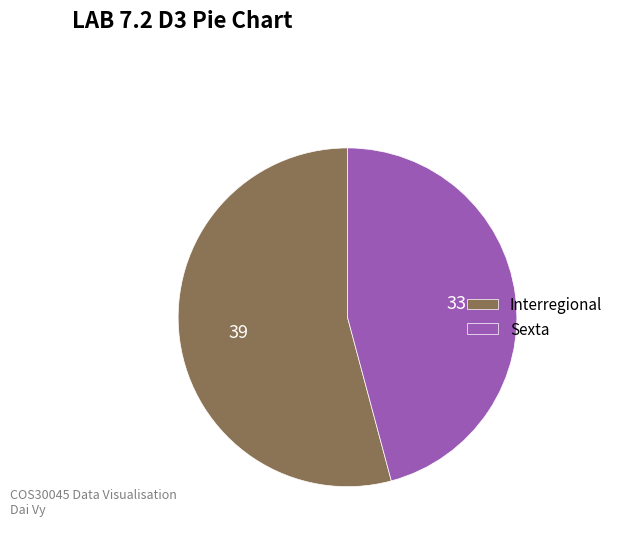

True or false: Sexta accounts for 46% of the total.

True